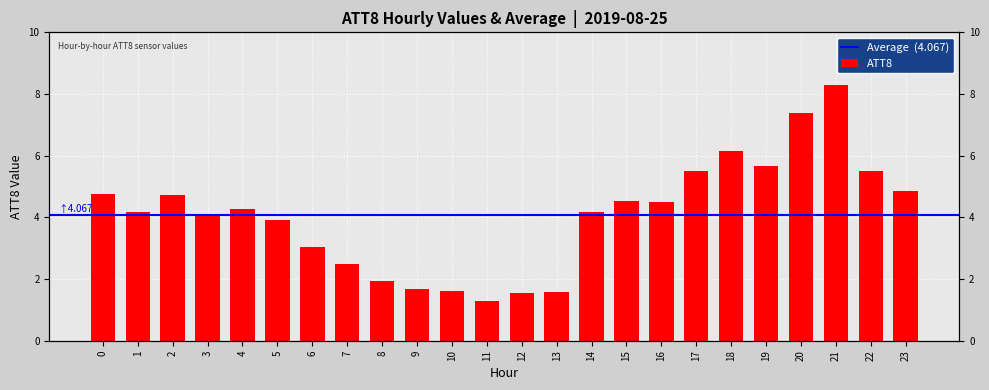

What is the ratio of the value at 9 to the value at 14?

0.4